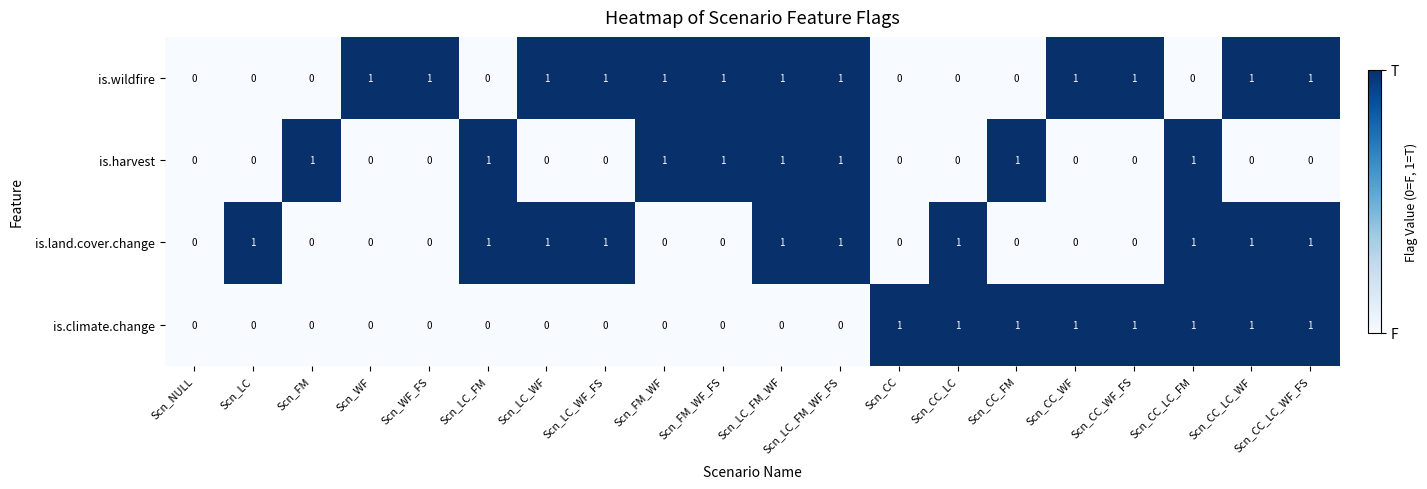

Is it true that is.climate.change equals 0 at Scn_FM_WF?

True